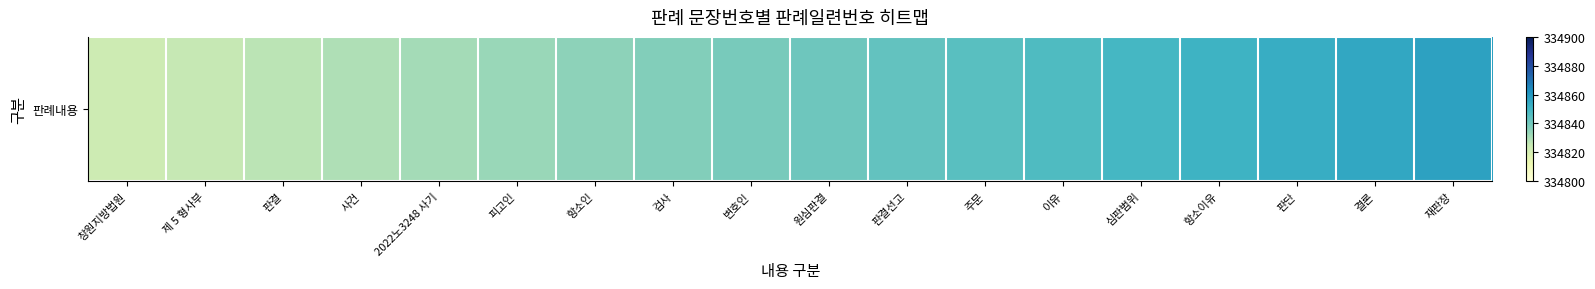

What is the sum of the values at 변호인 and 재판장?

669696